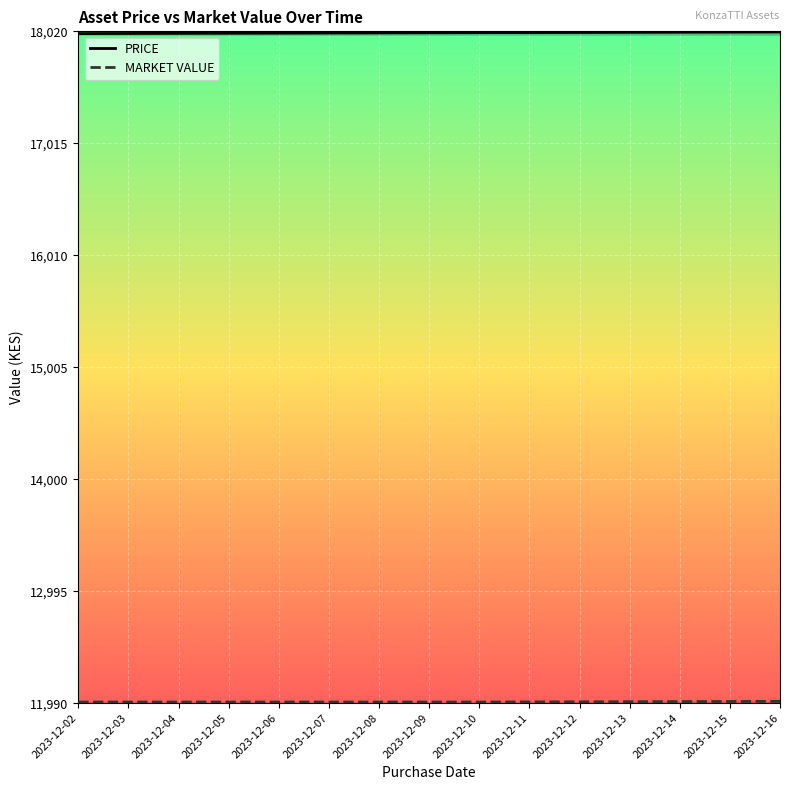

True or false: PRICE and MARKET VALUE cross at least once.

False